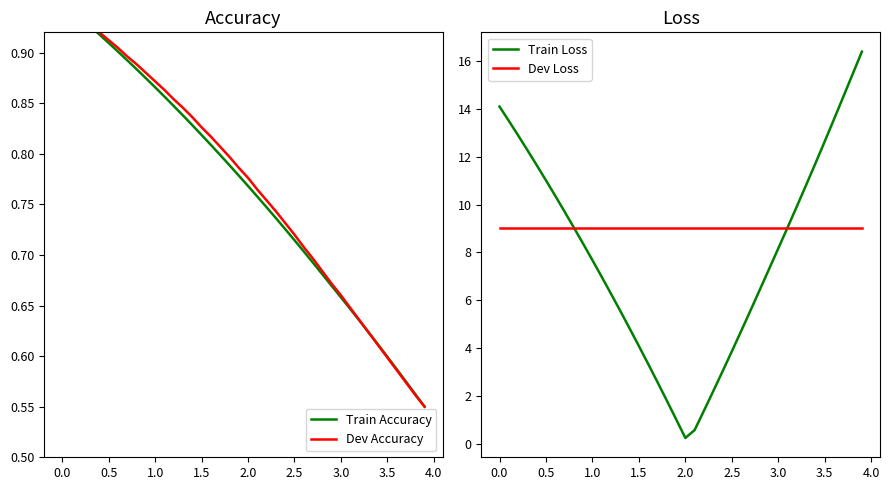

At which label does Train Loss first exceed 8?

0.0